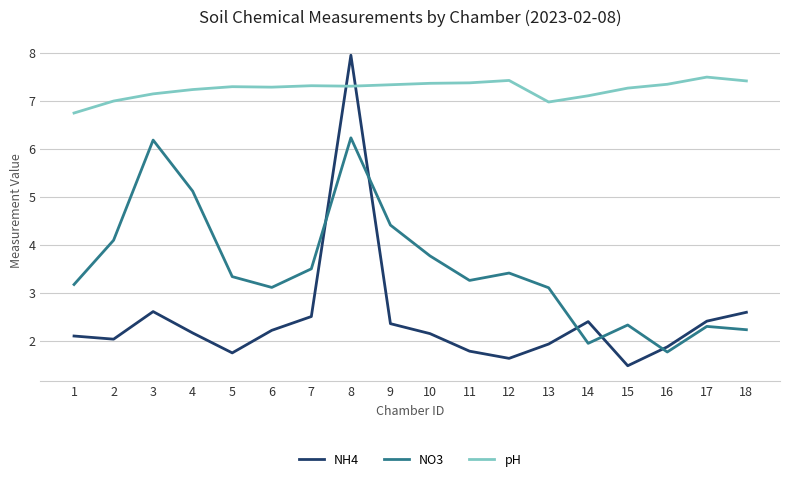

What is the sum of the NO3 values at 5 and 12?

6.7